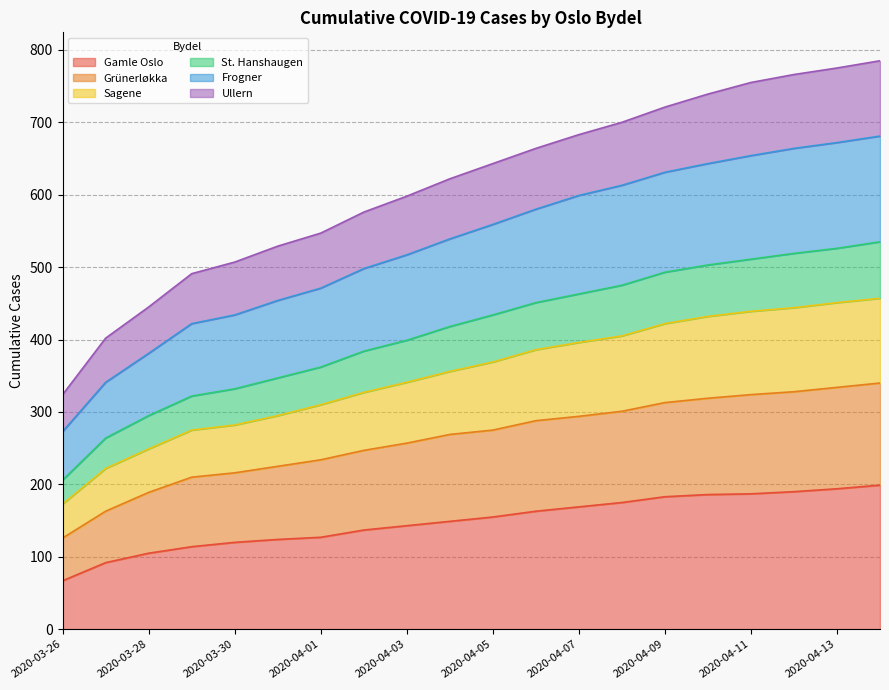

Reading right to left, list all the values displayed in this chart.

Gamle Oslo: 199	194	190	187	186	183	175	169	163	155	149	143	137	127	124	120	114	105	92	67
Grünerløkka: 340	334	328	324	319	313	301	294	288	275	269	257	247	234	225	216	210	189	163	126
Sagene: 457	451	444	439	432	422	405	396	386	369	356	341	327	310	295	282	275	249	222	173
St. Hanshaugen: 535	526	519	511	503	493	475	463	451	434	418	399	384	362	347	332	322	295	264	206
Frogner: 681	672	664	654	643	631	613	599	580	559	539	517	498	471	454	434	422	381	341	273
Ullern: 785	775	766	755	739	721	700	683	664	643	622	598	576	547	529	507	491	445	402	324